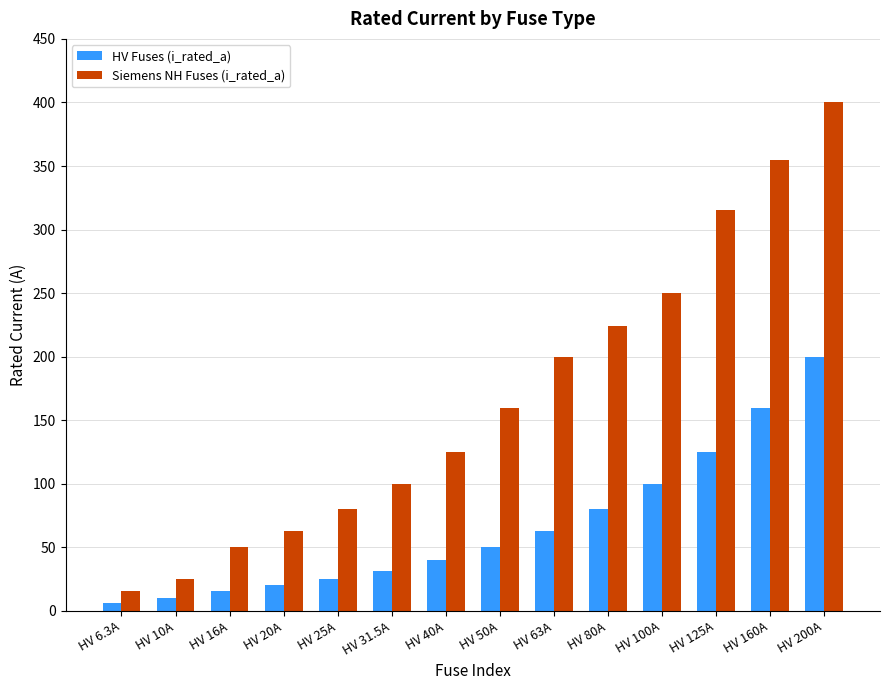

What is the difference between the HV Fuses (i_rated_a) values at HV 100A and HV 50A?

50.0